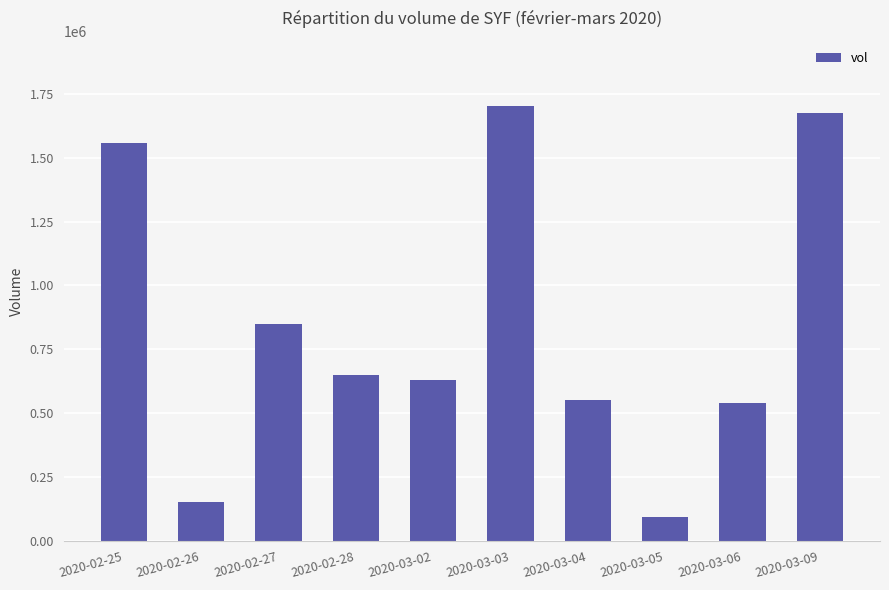

What is the label of the 2nd bar from the right?

2020-03-06